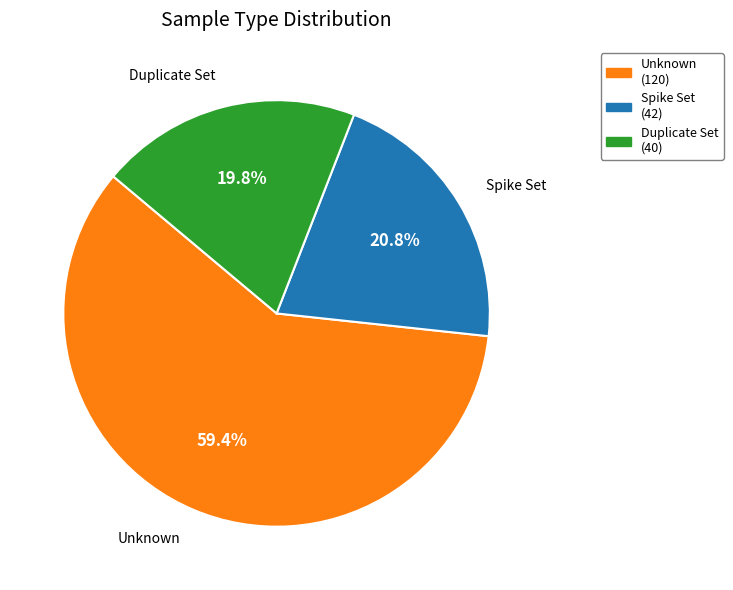

How many slices are in this pie chart?

3